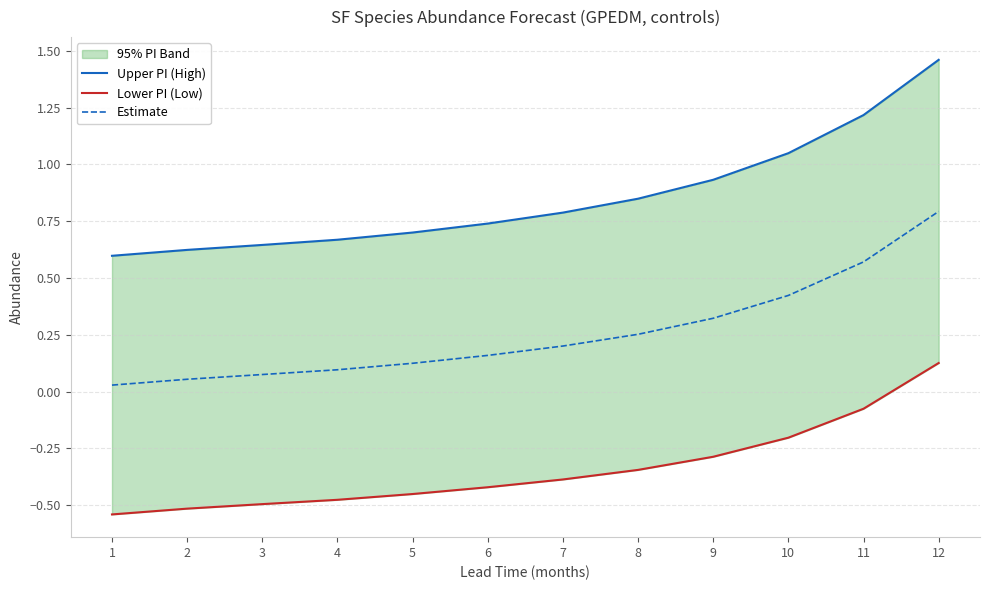

List the labels in order of Lower PI (Low) value, largest first.

12, 11, 10, 9, 8, 7, 6, 5, 4, 3, 2, 1